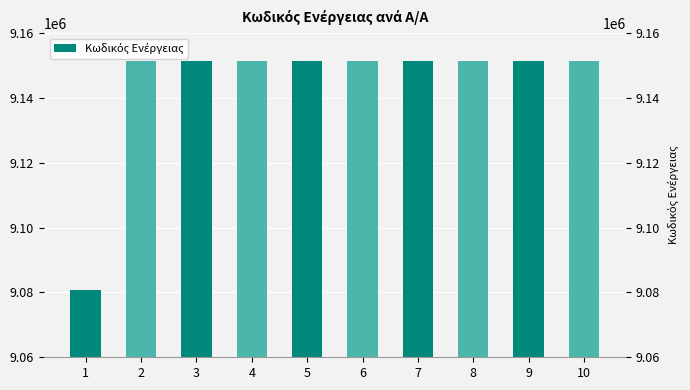

What is the minimum value shown in the chart?

9080830